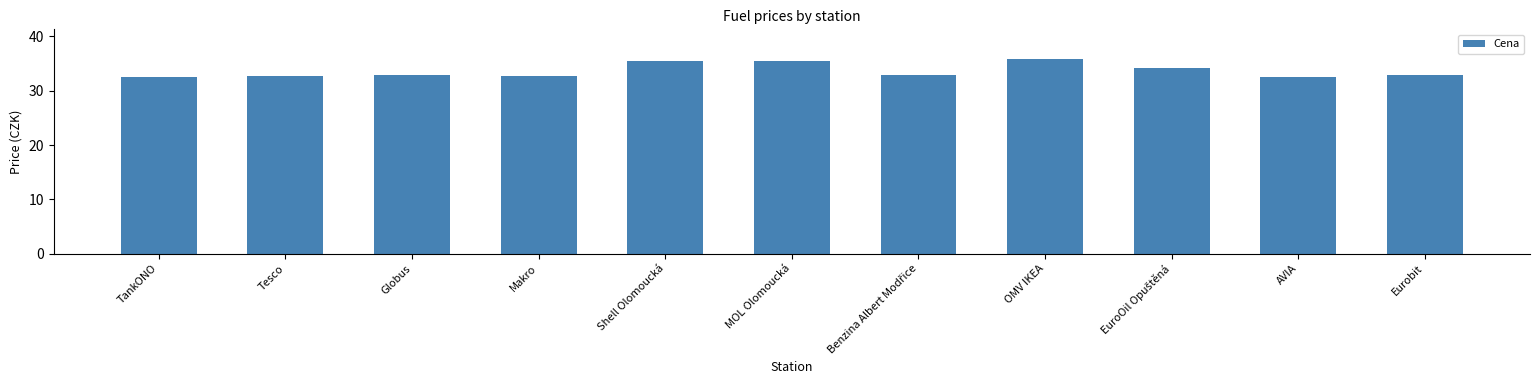

What is the ratio of the value at Tesco to the value at Globus?

1.0